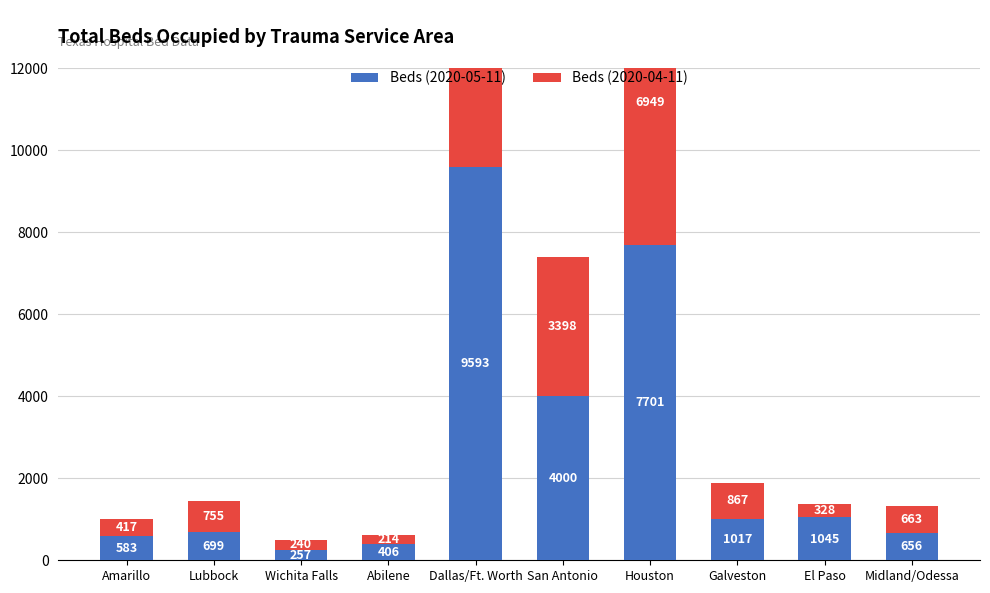

How many data points does each series have?

10